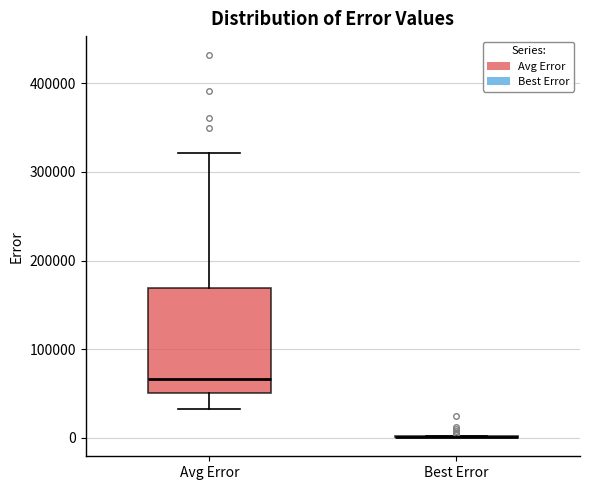

Comparing the boxes themselves (not the whiskers), which one is the tallest?

Avg Error